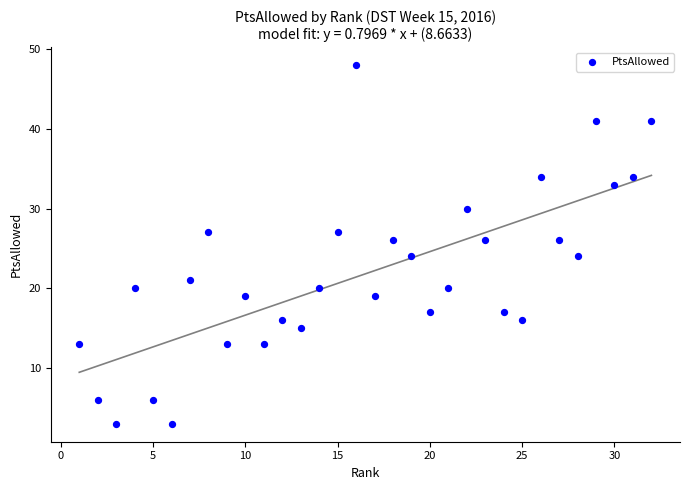

What is the range of X values (max minus min)?

31